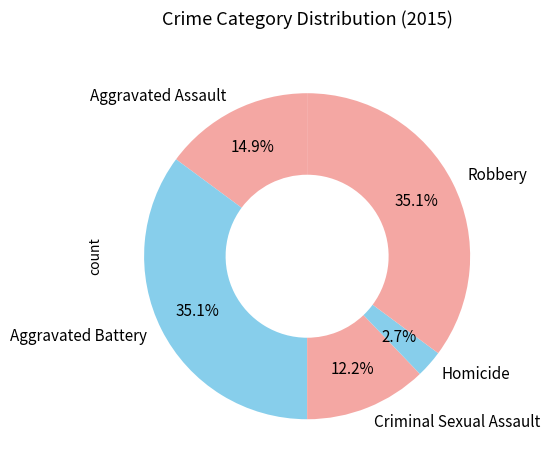

What portion of the pie excludes Robbery?

64.9%